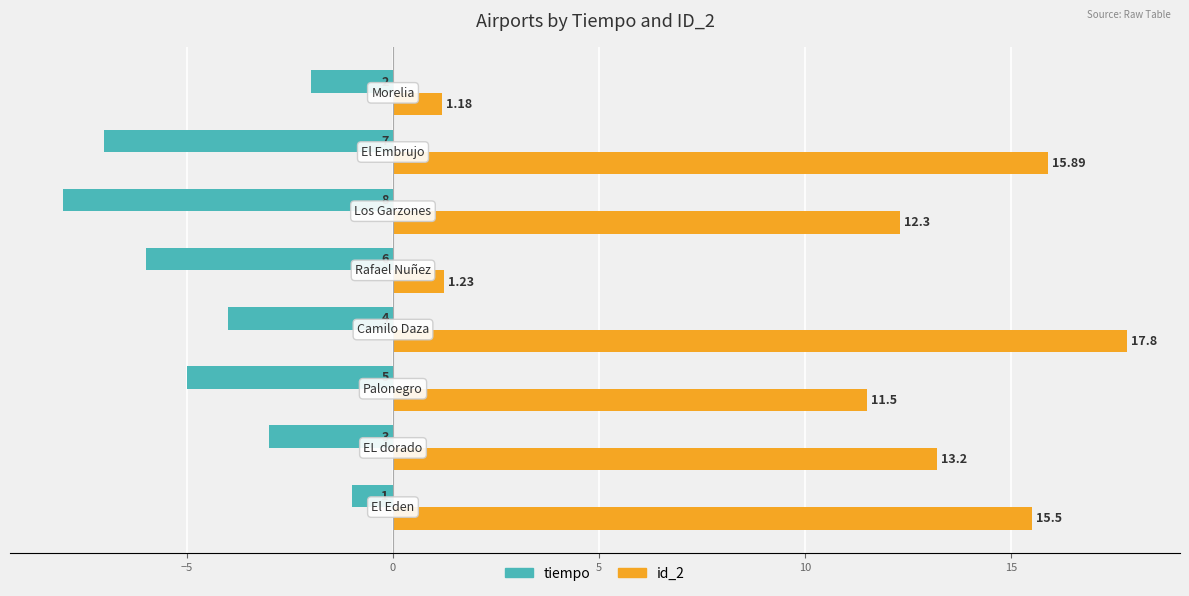

What is the average value of the id_2 series?

11.1